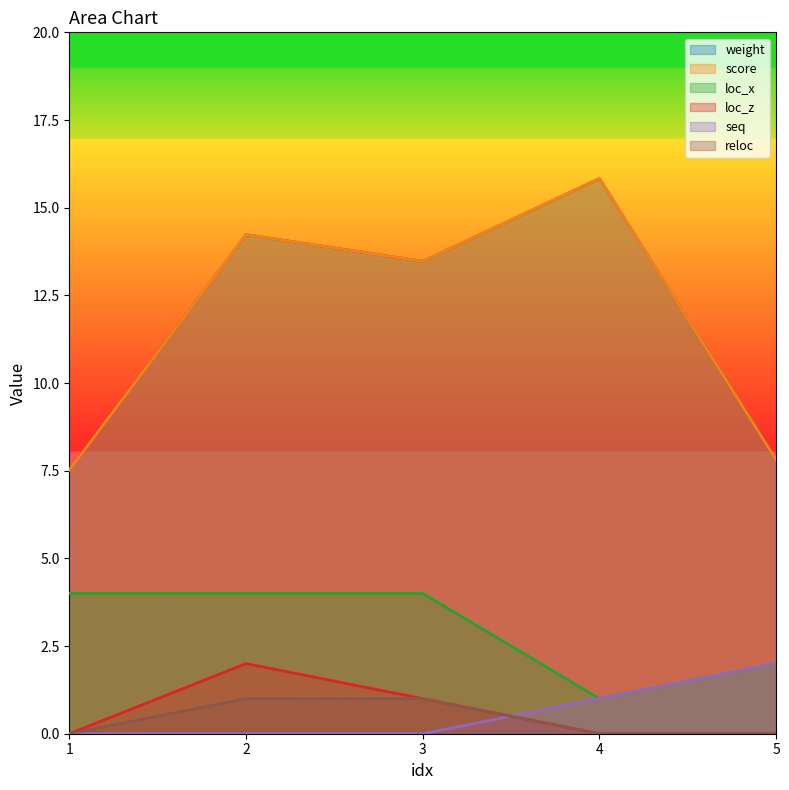

True or false: seq has a value of 0.0 at 3.

True